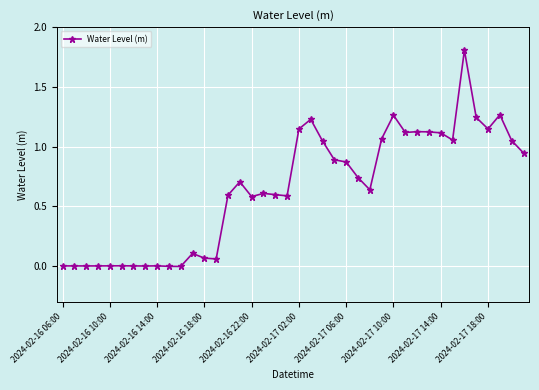

True or false: the data has more than 1 interior local peaks.

True